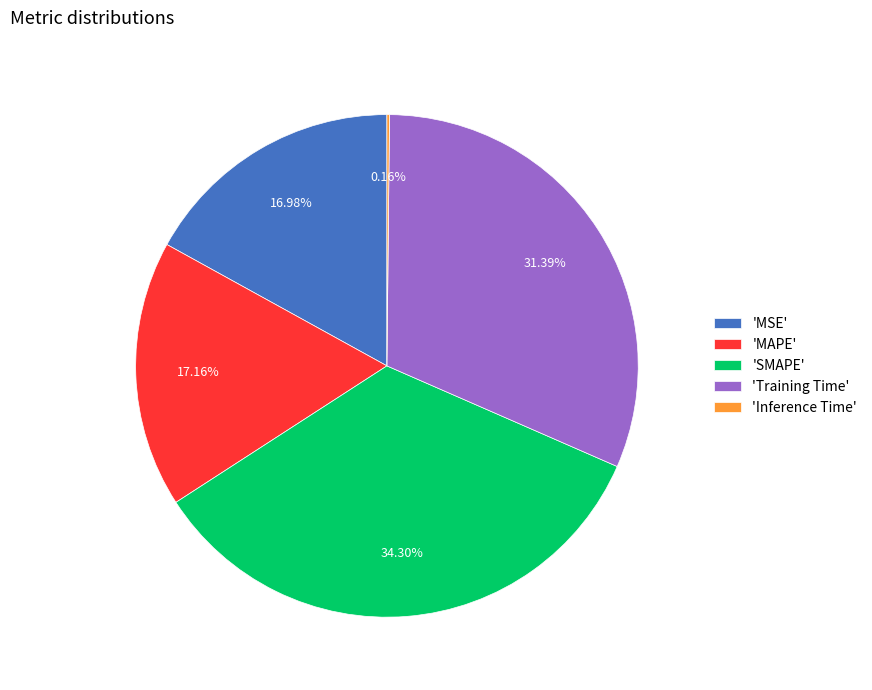

Between 'SMAPE' and 'Training Time', which is larger?

'SMAPE'